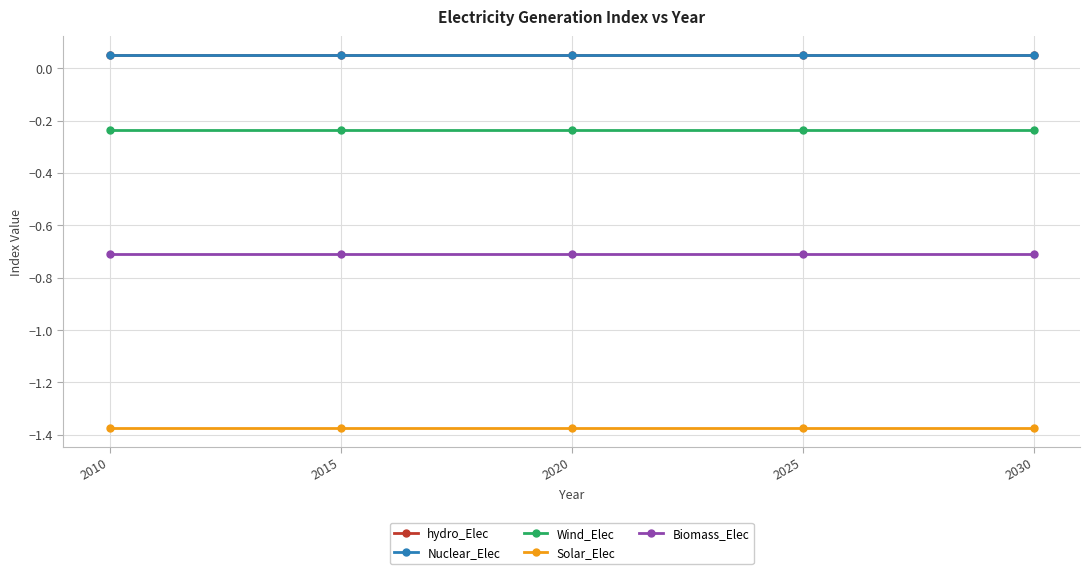

Is this an area chart (filled region under the line)?

No